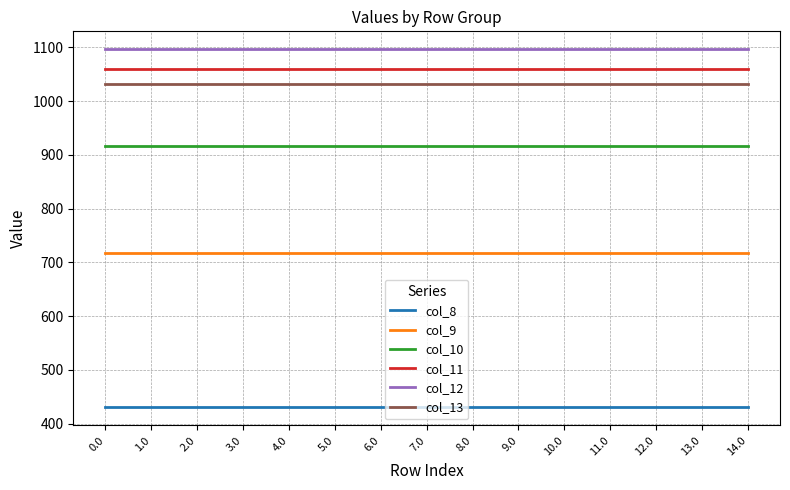

True or false: col_13 and col_12 intersect in this chart.

False